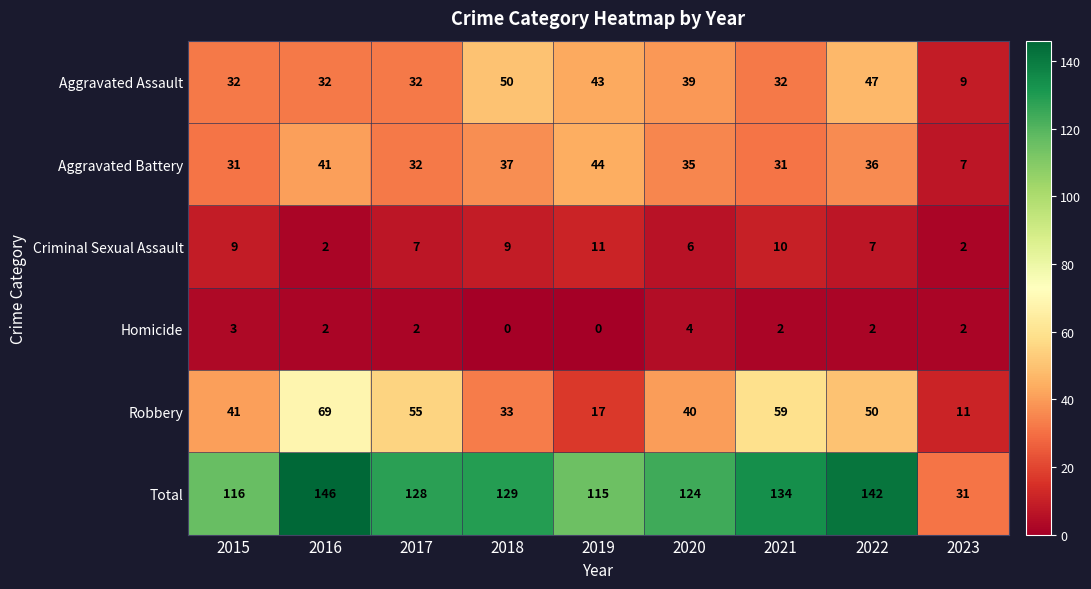

What is the total value across all series at 2020?

248